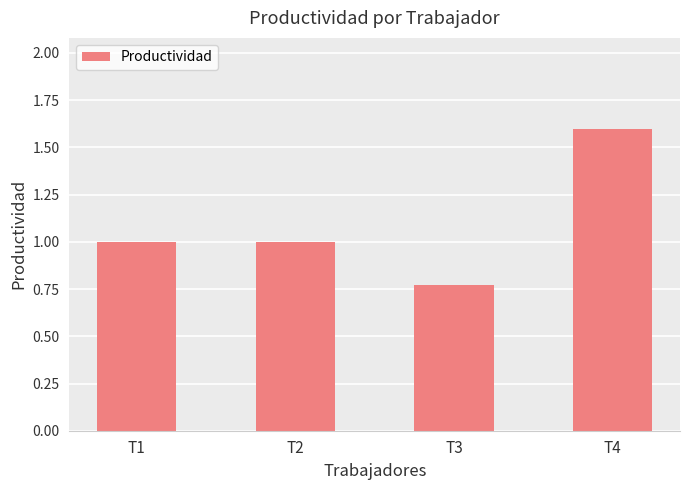

What is the difference between the values at T4 and T2?

0.6